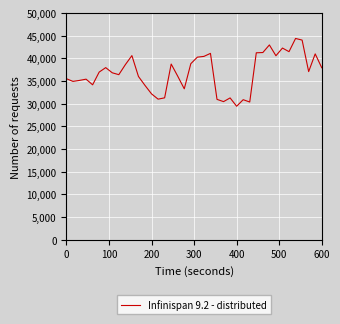

What is the minimum value shown in the chart?

29424.5